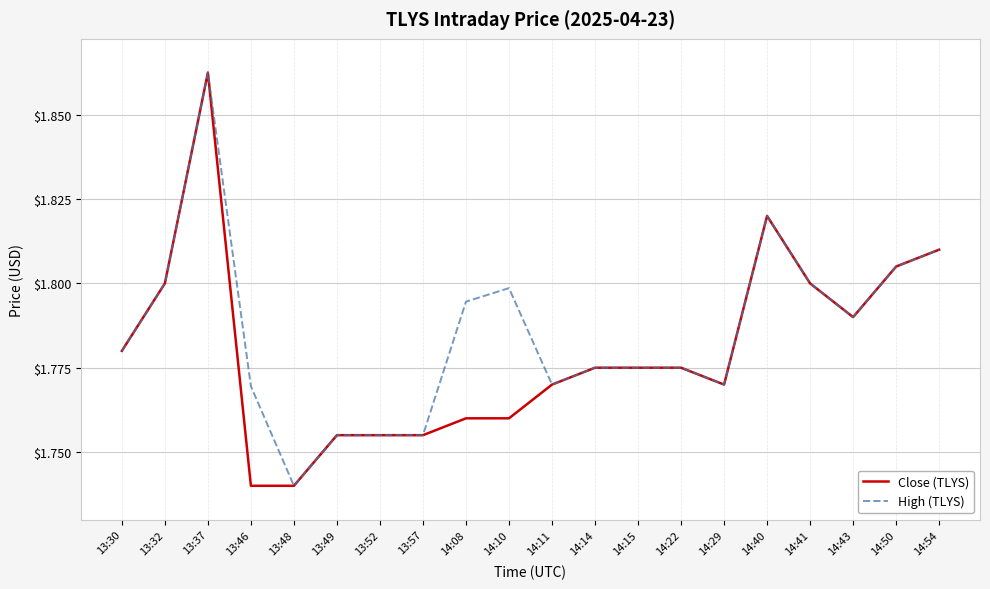

Which category has the highest value across all series?

13:37